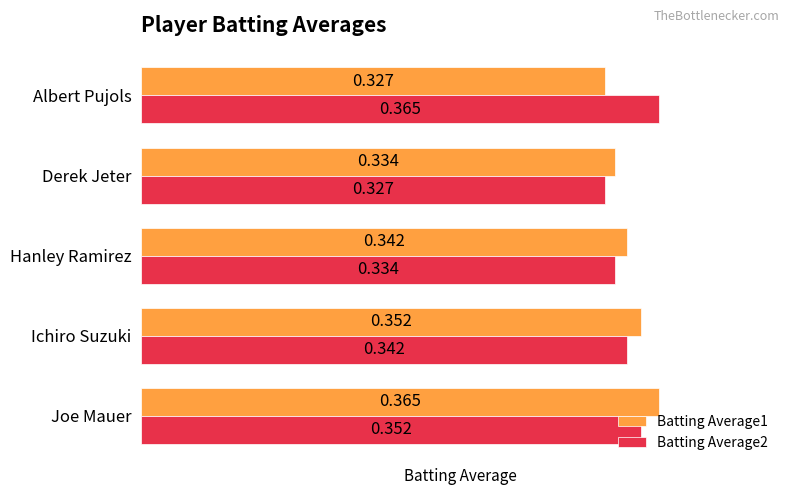

Rank the categories by Batting Average2 value from highest to lowest.

Albert Pujols, Joe Mauer, Ichiro Suzuki, Hanley Ramirez, Derek Jeter